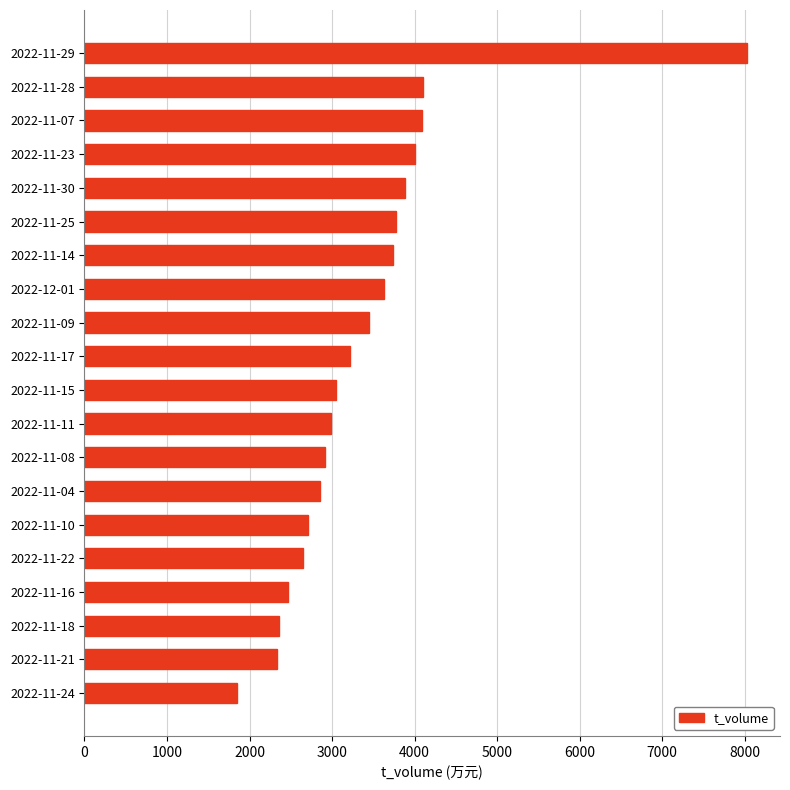

Is it true that the value at 2022-11-25 is 6437?

False